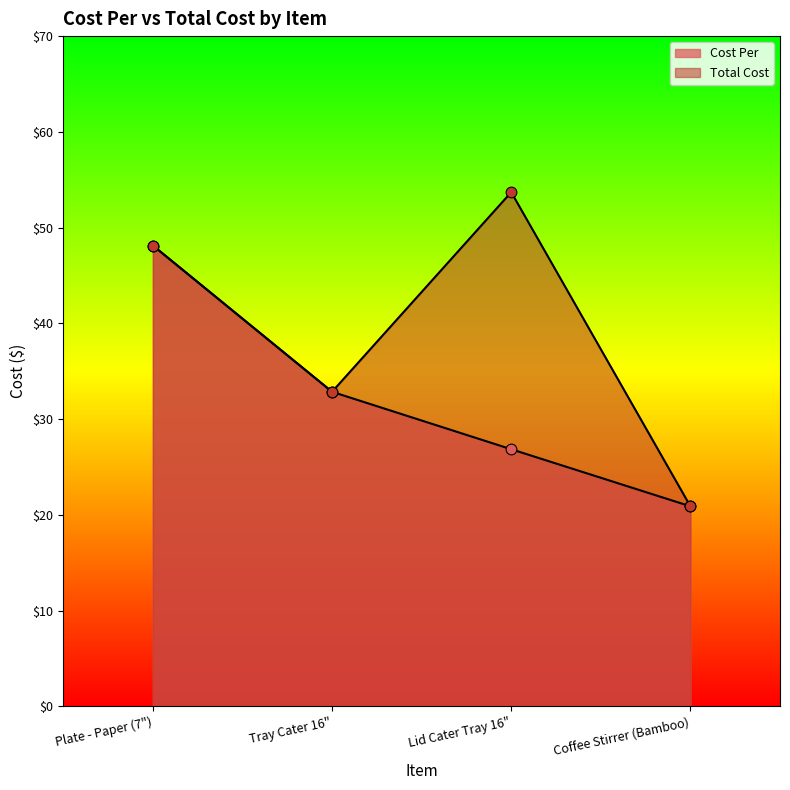

At which category is the sum across all series the highest?

Plate - Paper (7")